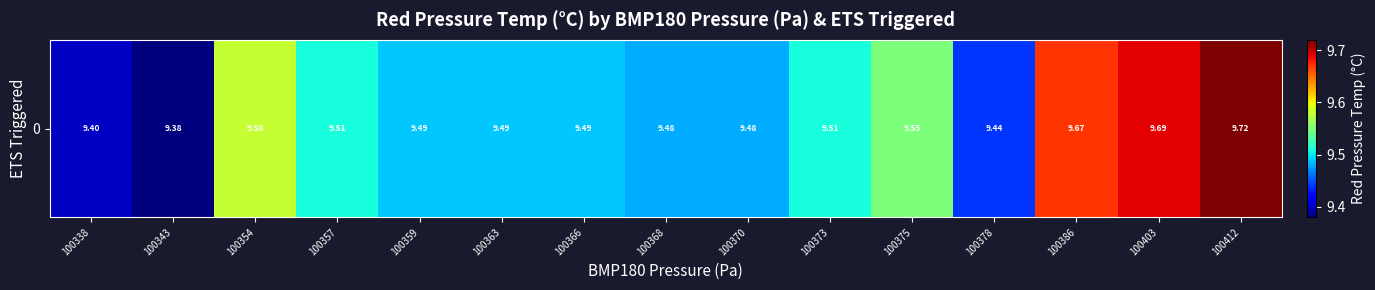

Reading left to right, extract all data points from this chart.

9.4	9.4	9.6	9.5	9.5	9.5	9.5	9.5	9.5	9.5	9.6	9.4	9.7	9.7	9.7